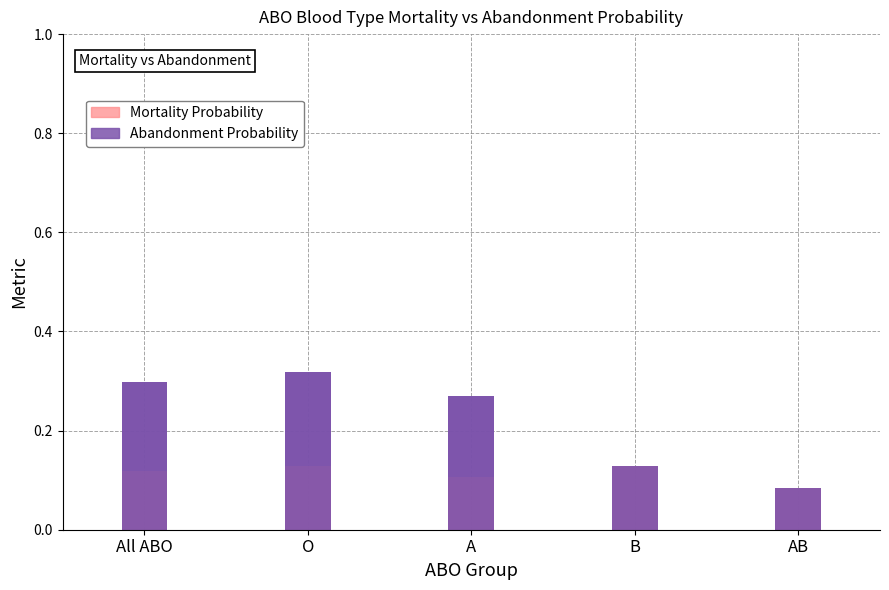

Reading left to right, transcribe all the data shown in this chart.

Abandonment Probability: 0.3	0.3	0.3	0.1	0.1
Mortality Probability: 0.1	0.1	0.1	0.1	0.1